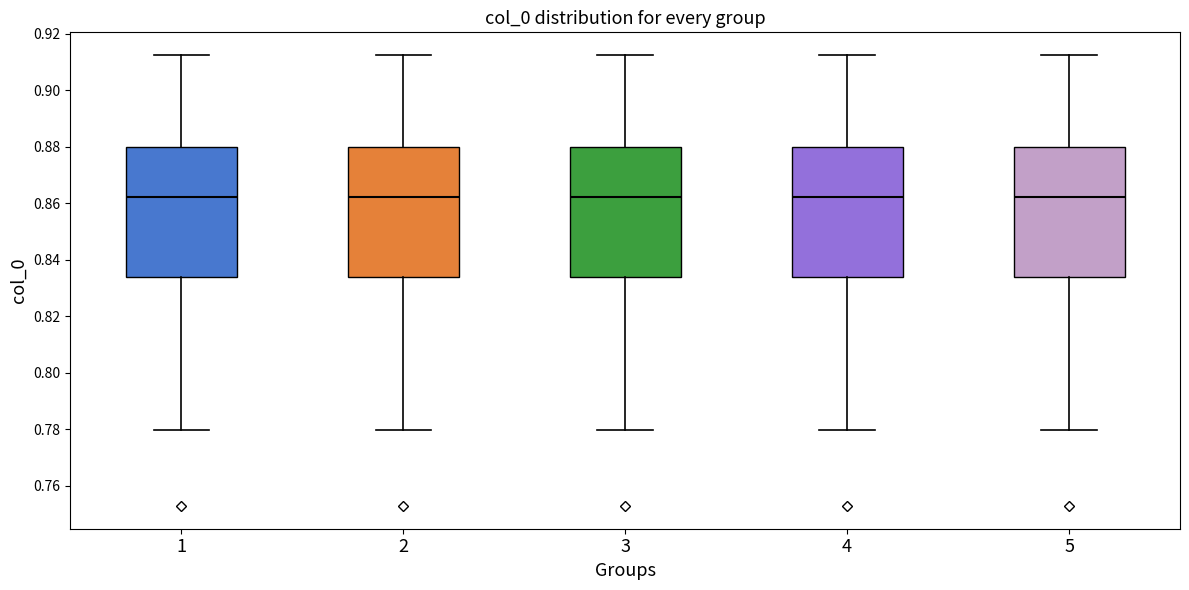

Reading left to right, transcribe this box plot: for each box, give where its median line is, the range the box spans, and where its two whiskers end, as read against the y-axis. The values are not printed on the chart, so give them approximately, as read against the axis.

1: median 0.862, box 0.834 to 0.880, whiskers 0.780 to 0.912
2: median 0.862, box 0.834 to 0.880, whiskers 0.780 to 0.912
3: median 0.862, box 0.834 to 0.880, whiskers 0.780 to 0.912
4: median 0.862, box 0.834 to 0.880, whiskers 0.780 to 0.912
5: median 0.862, box 0.834 to 0.880, whiskers 0.780 to 0.912